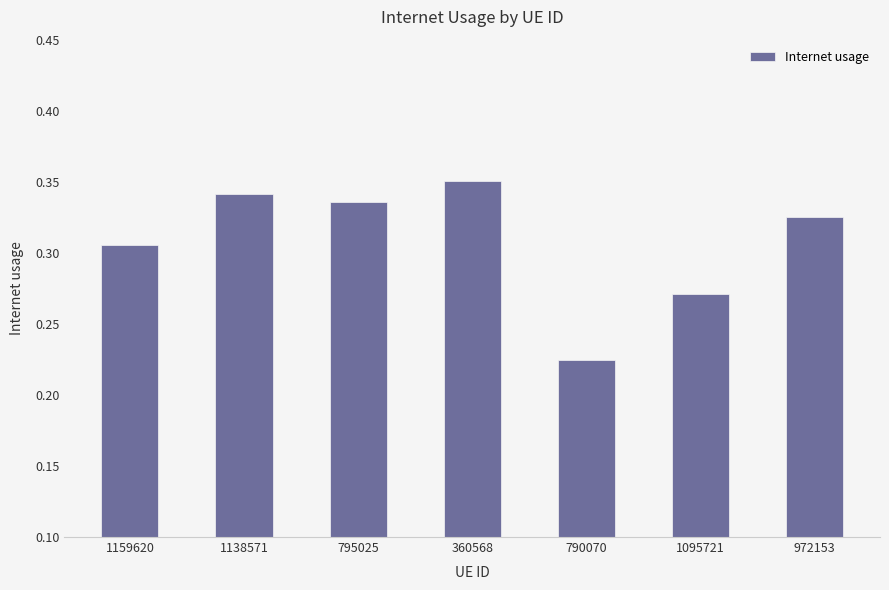

Which has a higher value, 360568 or 795025?

360568